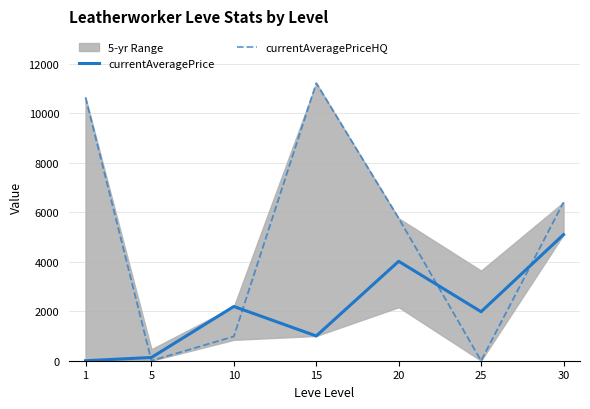

What is the average value of the currentAveragePrice series?

2058.2